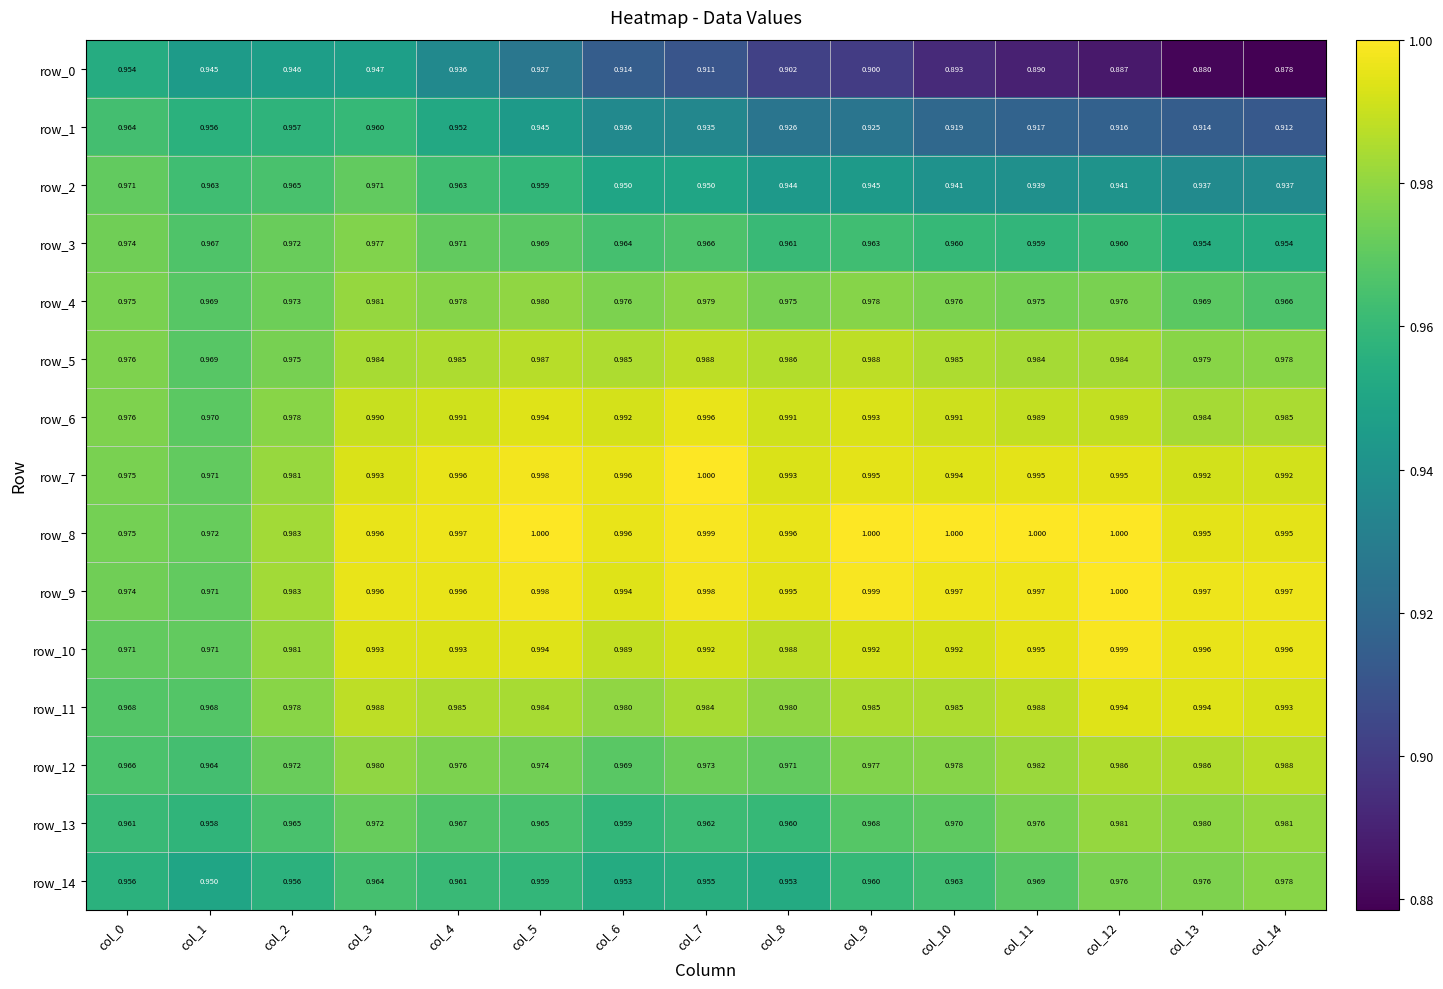

Is the value of row_1 at col_12 greater than the value of row_5 at col_7?

No